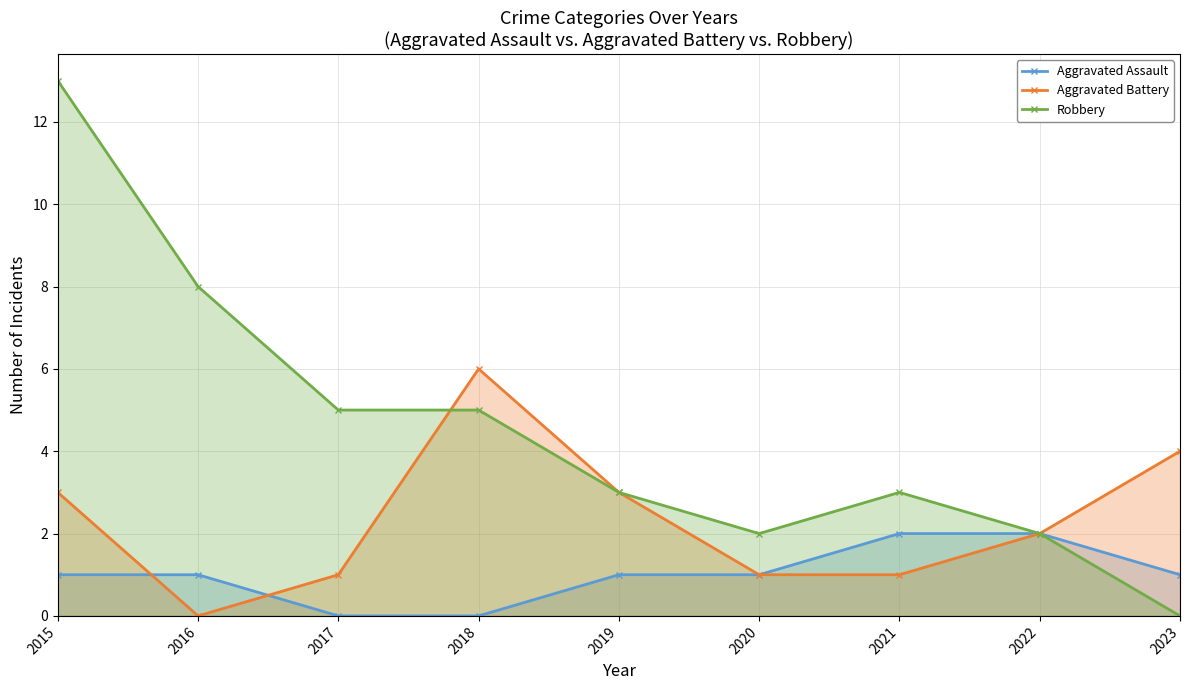

List the series in order of their peak value, highest first.

Robbery, Aggravated Battery, Aggravated Assault